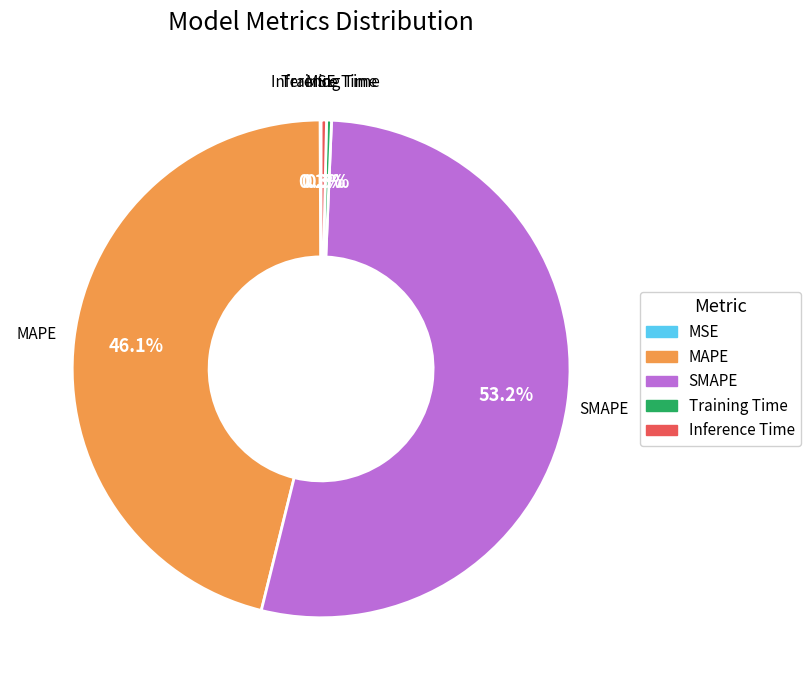

To the nearest percent, what is the combined percentage of SMAPE and Training Time?

54%